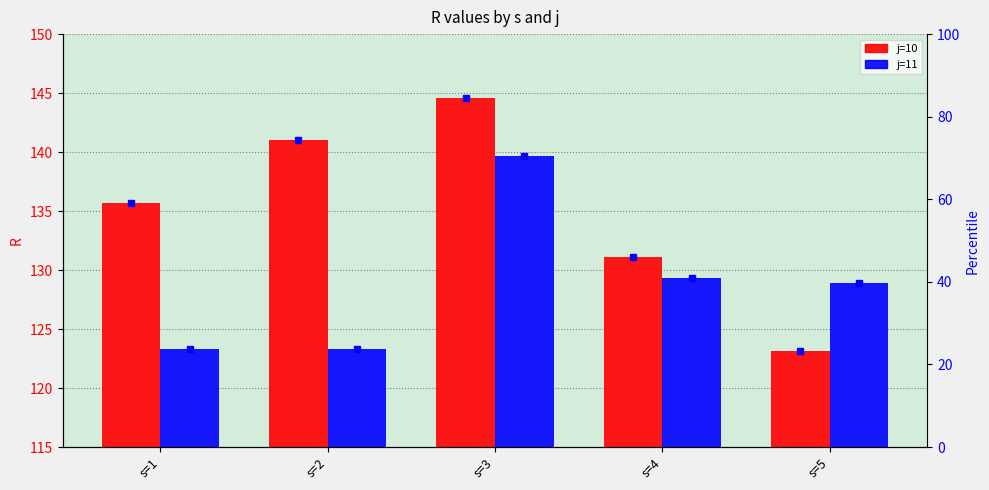

Reading right to left, transcribe all the data shown in this chart.

j=10: 123.2	131.1	144.6	141.0	135.7
j=11: 128.9	129.4	139.7	123.3	123.3
j=10 pct: 23.4	46.0	84.5	74.3	59.1
j=11 pct: 39.7	41.0	70.5	23.7	23.8